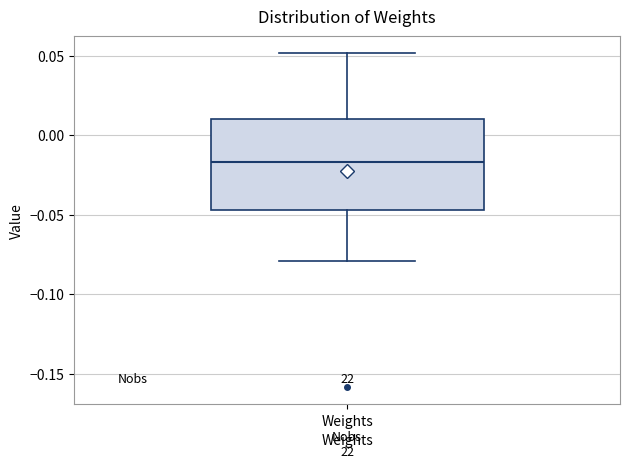

Where is the lower edge of the box for Weights on the y-axis? The values are not printed on the chart, so give them approximately, as read against the axis.

-0.045